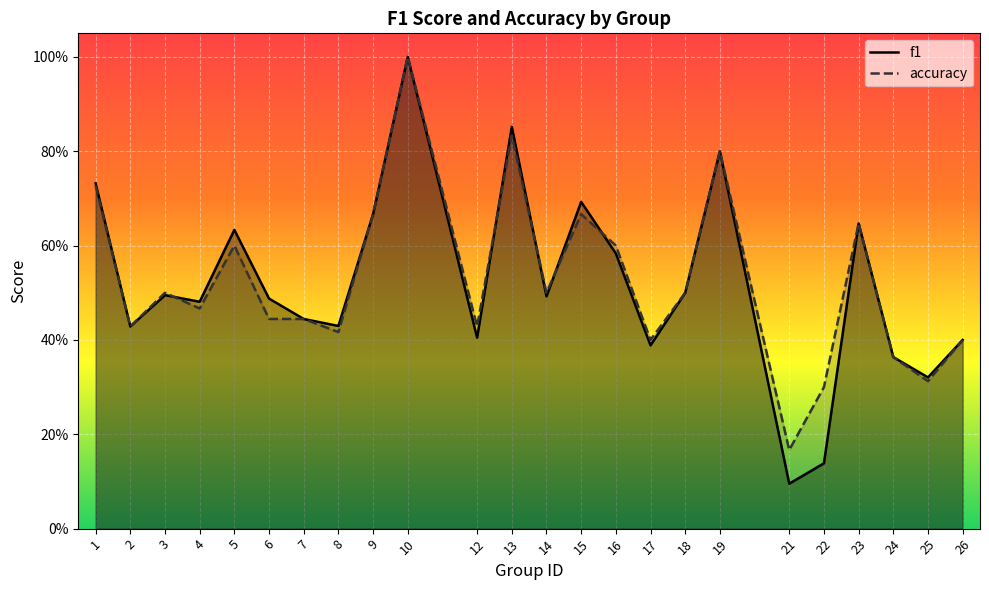

At which label is f1 closest to 0?

21